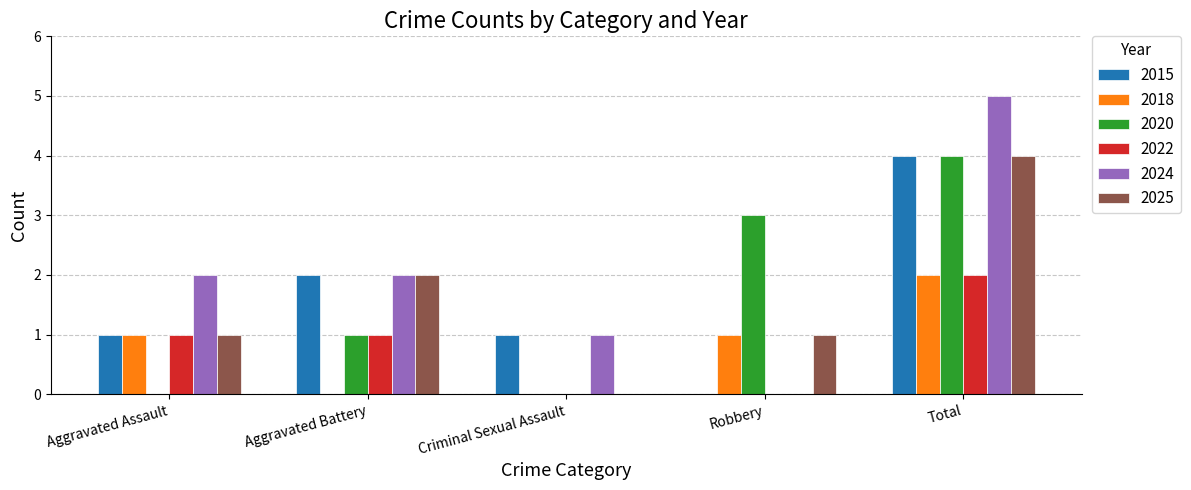

Reading left to right, transcribe all the data shown in this chart.

2015: Aggravated Assault=1	Aggravated Battery=2	Criminal Sexual Assault=1	Robbery=0	Total=4
2018: Aggravated Assault=1	Aggravated Battery=0	Criminal Sexual Assault=0	Robbery=1	Total=2
2020: Aggravated Assault=0	Aggravated Battery=1	Criminal Sexual Assault=0	Robbery=3	Total=4
2022: Aggravated Assault=1	Aggravated Battery=1	Criminal Sexual Assault=0	Robbery=0	Total=2
2024: Aggravated Assault=2	Aggravated Battery=2	Criminal Sexual Assault=1	Robbery=0	Total=5
2025: Aggravated Assault=1	Aggravated Battery=2	Criminal Sexual Assault=0	Robbery=1	Total=4